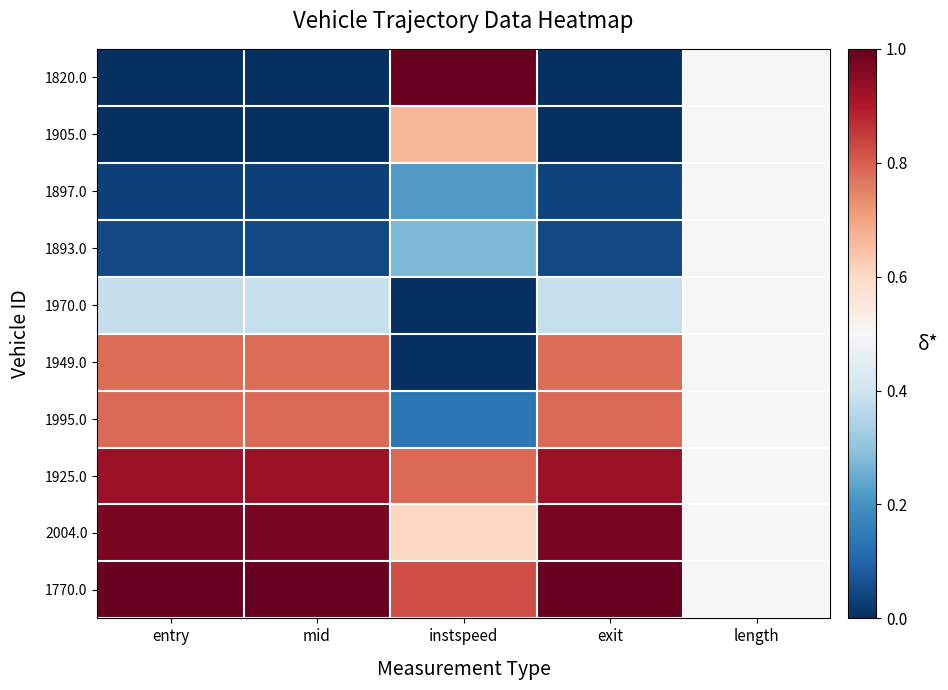

At how many categories does at least one series exceed 0?

5